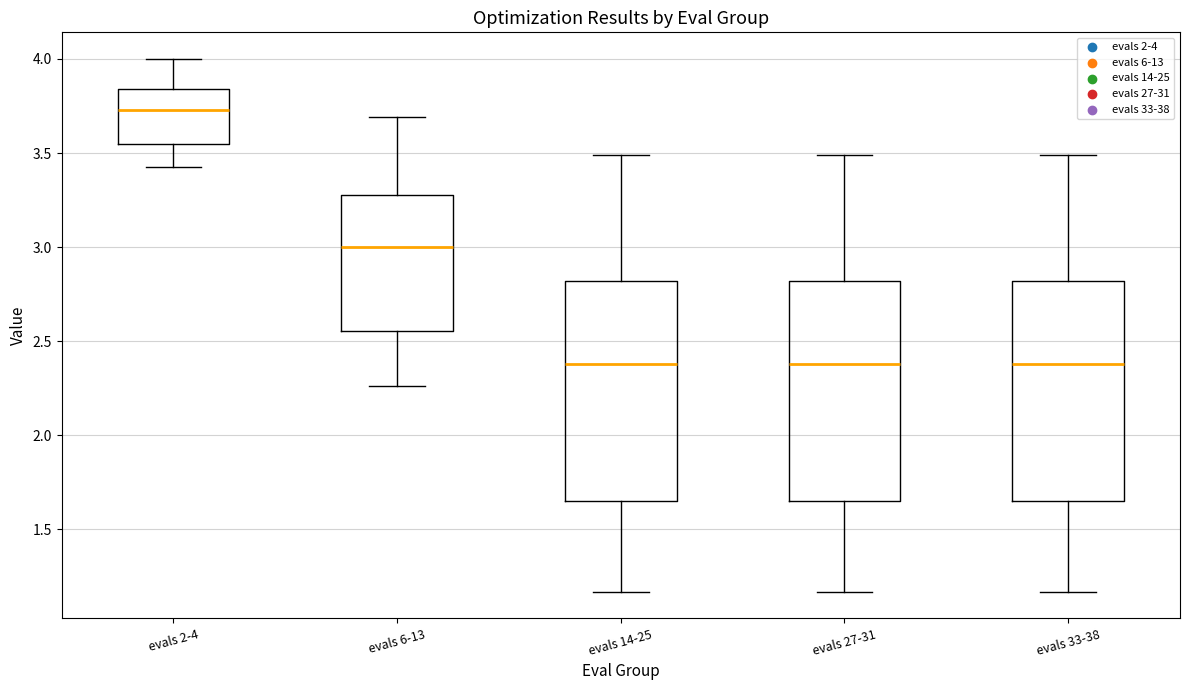

Reading left to right, read every box against the y-axis: the position of its median line, the range the box covers, and the ends of its whiskers. The values are not printed on the chart, so give them approximately, as read against the axis.

evals 2-4: median 3.75, box 3.55 to 3.85, whiskers 3.45 to 4.00
evals 6-13: median 3.00, box 2.55 to 3.30, whiskers 2.25 to 3.70
evals 14-25: median 2.40, box 1.65 to 2.80, whiskers 1.15 to 3.50
evals 27-31: median 2.40, box 1.65 to 2.80, whiskers 1.15 to 3.50
evals 33-38: median 2.40, box 1.65 to 2.80, whiskers 1.15 to 3.50